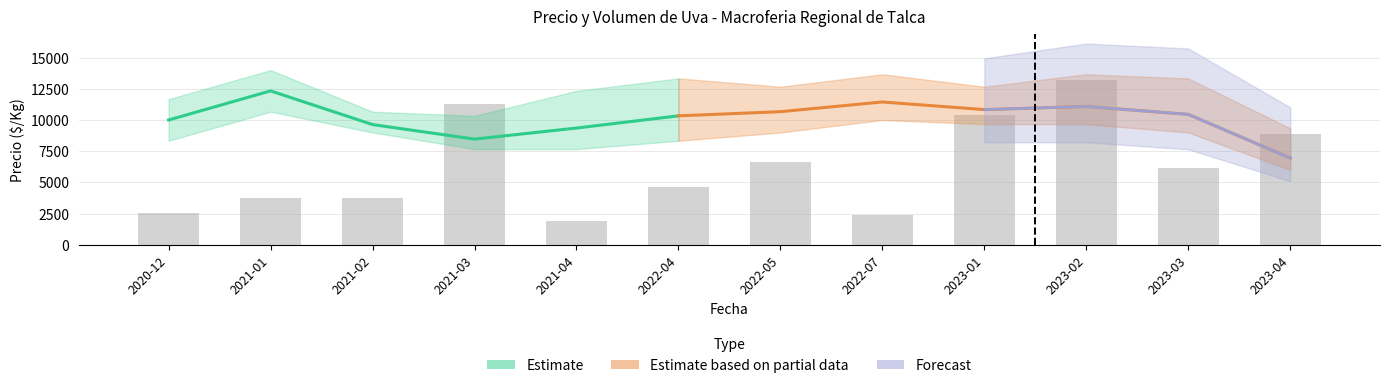

What is the label of the 5th bar from the right?

2022-07